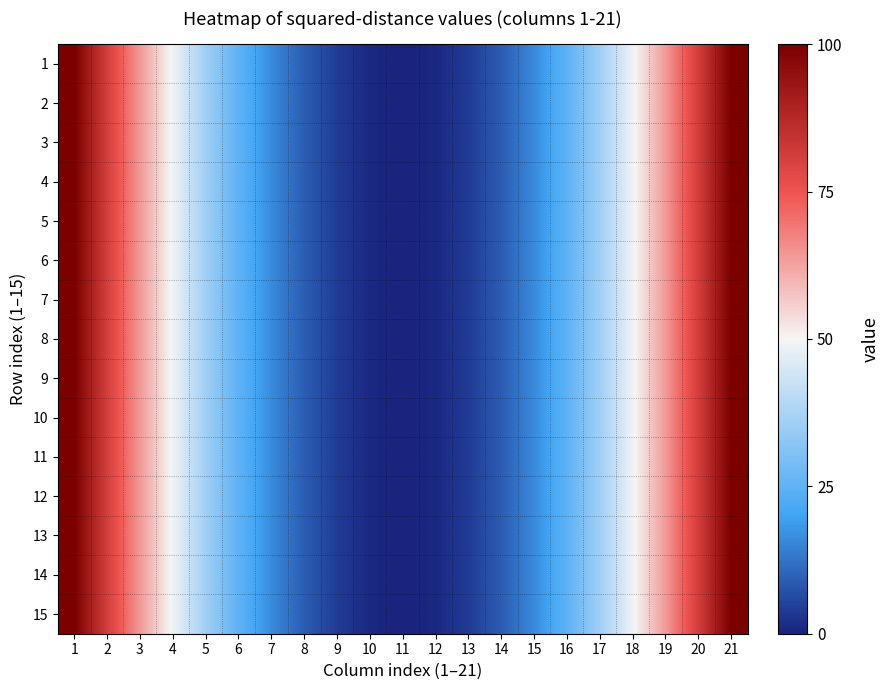

Reading right to left, what are all the values shown in this chart?

1: 21=100	20=81	19=64	18=49	17=36	16=25	15=16	14=9	13=4	12=1	11=0	10=1	9=4	8=9	7=16	6=25	5=36	4=49	3=64	2=81	1=100
2: 21=100	20=81	19=64	18=49	17=36	16=25	15=16	14=9	13=4	12=1	11=0	10=1	9=4	8=9	7=16	6=25	5=36	4=49	3=64	2=81	1=100
3: 21=100	20=81	19=64	18=49	17=36	16=25	15=16	14=9	13=4	12=1	11=0	10=1	9=4	8=9	7=16	6=25	5=36	4=49	3=64	2=81	1=100
4: 21=100	20=81	19=64	18=49	17=36	16=25	15=16	14=9	13=4	12=1	11=0	10=1	9=4	8=9	7=16	6=25	5=36	4=49	3=64	2=81	1=100
5: 21=100	20=81	19=64	18=49	17=36	16=25	15=16	14=9	13=4	12=1	11=0	10=1	9=4	8=9	7=16	6=25	5=36	4=49	3=64	2=81	1=100
6: 21=100	20=81	19=64	18=49	17=36	16=25	15=16	14=9	13=4	12=1	11=0	10=1	9=4	8=9	7=16	6=25	5=36	4=49	3=64	2=81	1=100
7: 21=100	20=81	19=64	18=49	17=36	16=25	15=16	14=9	13=4	12=1	11=0	10=1	9=4	8=9	7=16	6=25	5=36	4=49	3=64	2=81	1=100
8: 21=100	20=81	19=64	18=49	17=36	16=25	15=16	14=9	13=4	12=1	11=0	10=1	9=4	8=9	7=16	6=25	5=36	4=49	3=64	2=81	1=100
9: 21=100	20=81	19=64	18=49	17=36	16=25	15=16	14=9	13=4	12=1	11=0	10=1	9=4	8=9	7=16	6=25	5=36	4=49	3=64	2=81	1=100
10: 21=100	20=81	19=64	18=49	17=36	16=25	15=16	14=9	13=4	12=1	11=0	10=1	9=4	8=9	7=16	6=25	5=36	4=49	3=64	2=81	1=100
11: 21=100	20=81	19=64	18=49	17=36	16=25	15=16	14=9	13=4	12=1	11=0	10=1	9=4	8=9	7=16	6=25	5=36	4=49	3=64	2=81	1=100
12: 21=100	20=81	19=64	18=49	17=36	16=25	15=16	14=9	13=4	12=1	11=0	10=1	9=4	8=9	7=16	6=25	5=36	4=49	3=64	2=81	1=100
13: 21=100	20=81	19=64	18=49	17=36	16=25	15=16	14=9	13=4	12=1	11=0	10=1	9=4	8=9	7=16	6=25	5=36	4=49	3=64	2=81	1=100
14: 21=100	20=81	19=64	18=49	17=36	16=25	15=16	14=9	13=4	12=1	11=0	10=1	9=4	8=9	7=16	6=25	5=36	4=49	3=64	2=81	1=100
15: 21=100	20=81	19=64	18=49	17=36	16=25	15=16	14=9	13=4	12=1	11=0	10=1	9=4	8=9	7=16	6=25	5=36	4=49	3=64	2=81	1=100